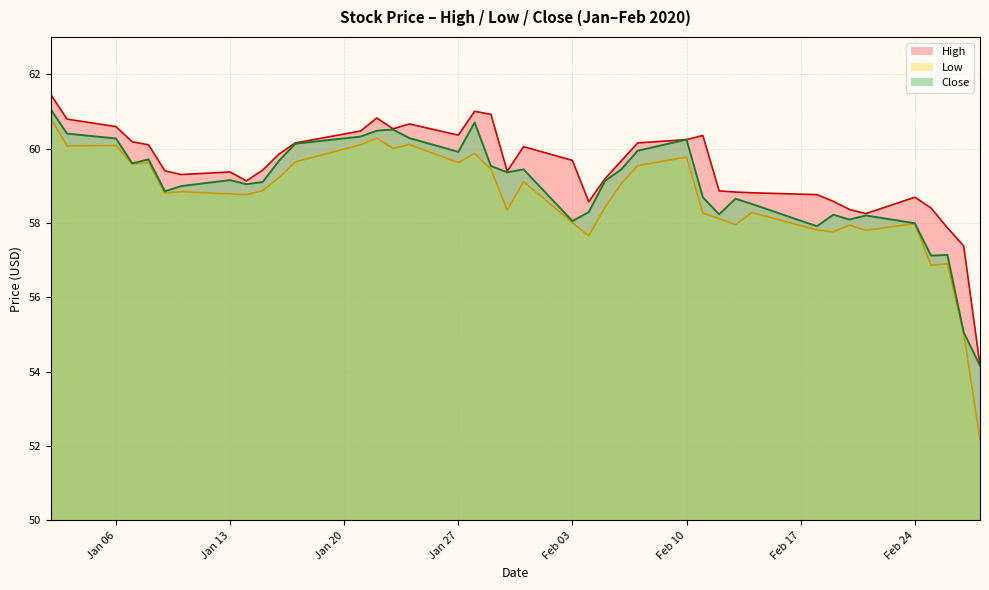

Does the chart have visible grid lines?

Yes